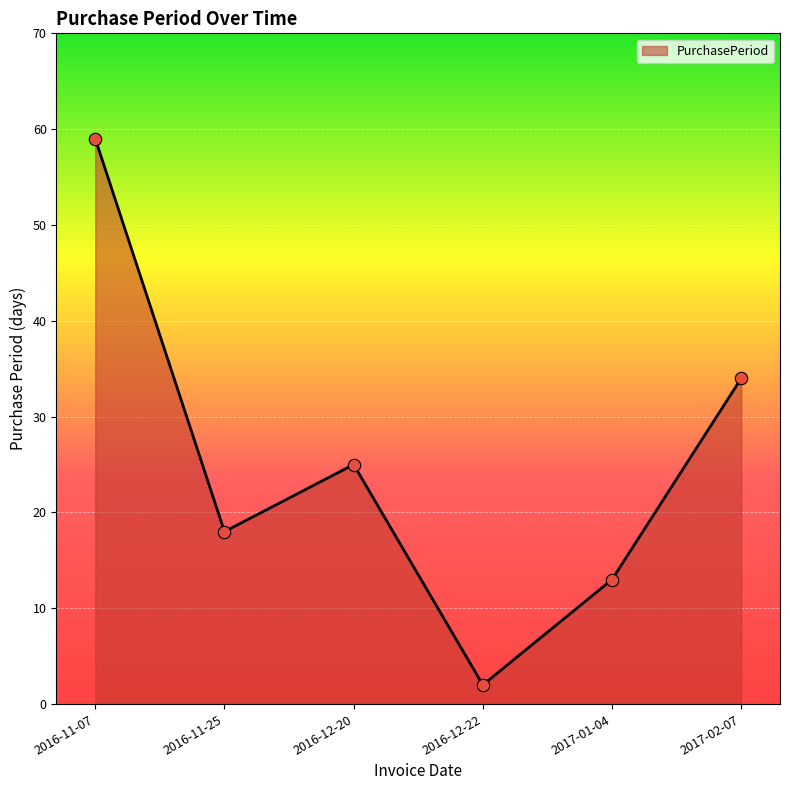

Between 2017-01-04 and 2016-12-20, which is larger?

2016-12-20